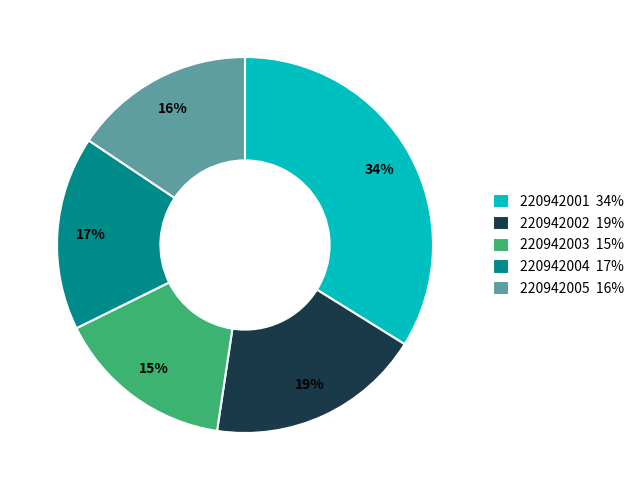

Does 220942004 account for over 50% of the chart?

No